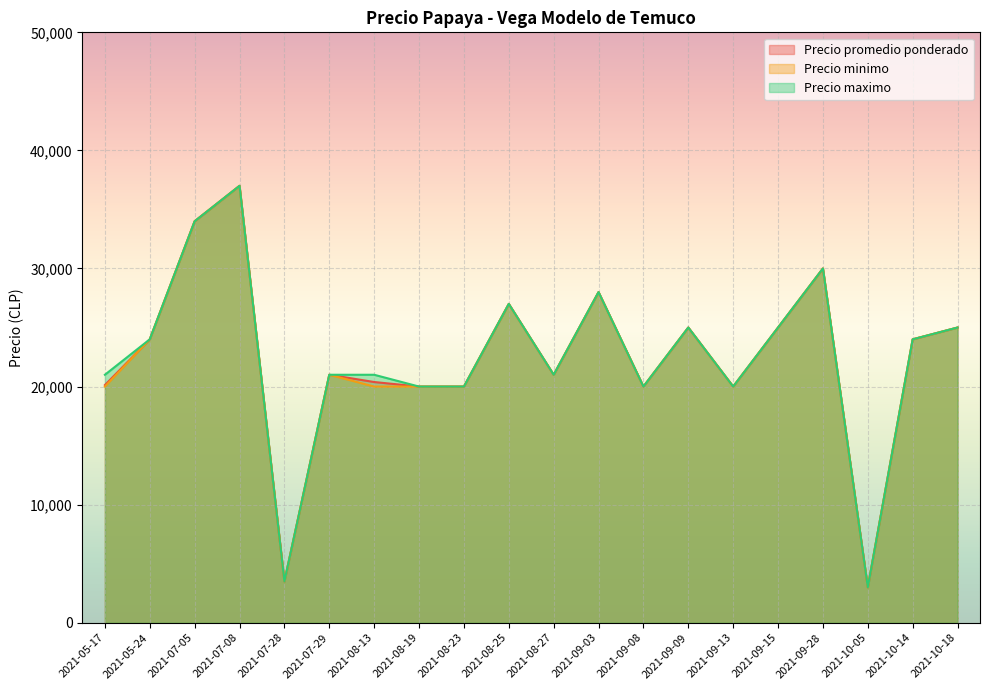

Is it true that Precio maximo equals 21000 at 2021-05-17?

True